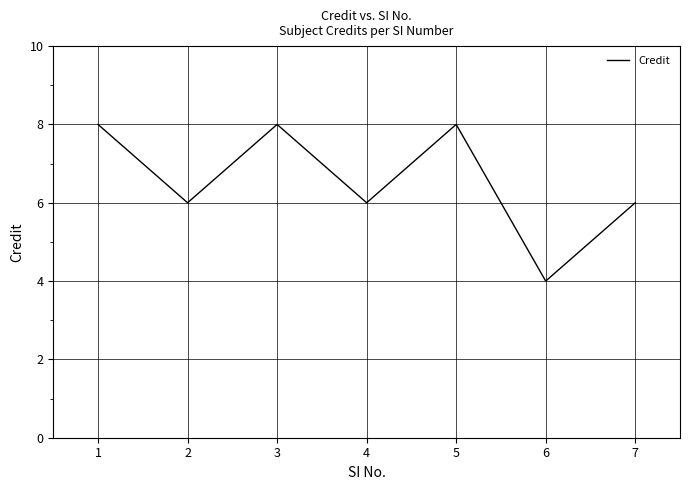

What is the difference between the maximum and minimum values?

4